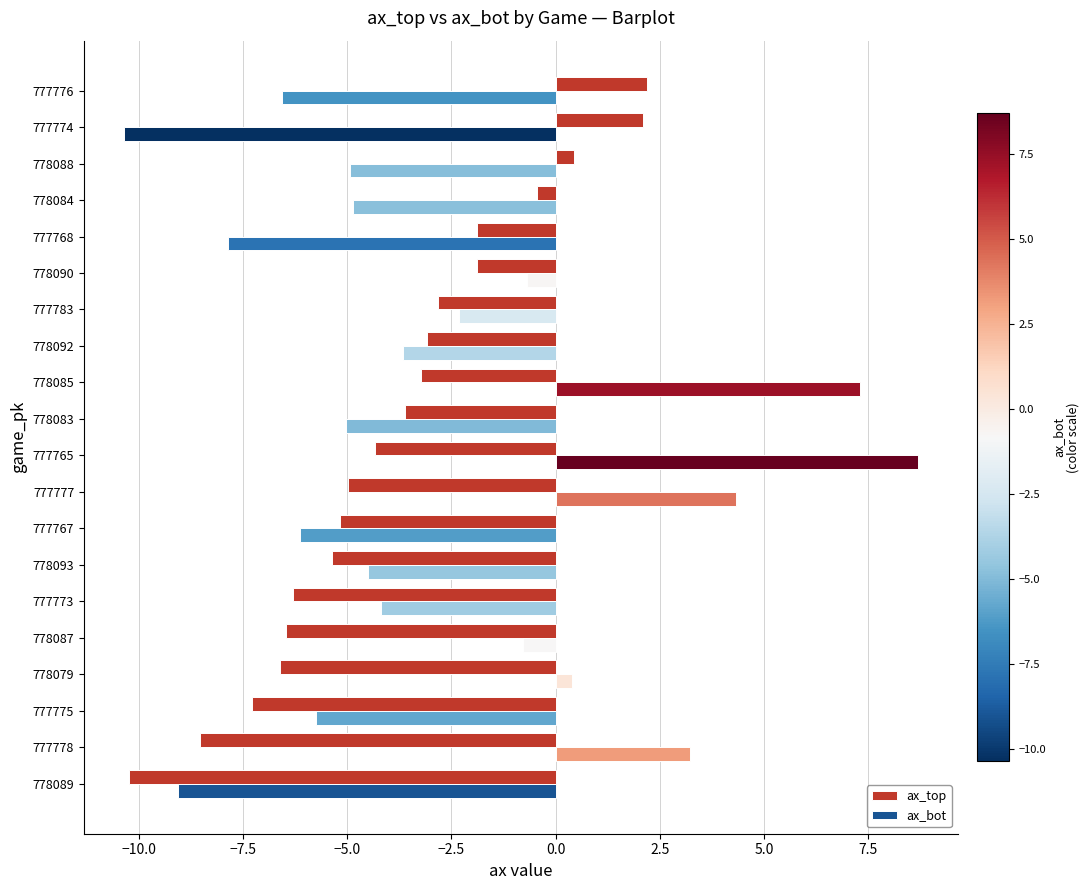

Which series has the largest total across all categories?

ax_bot